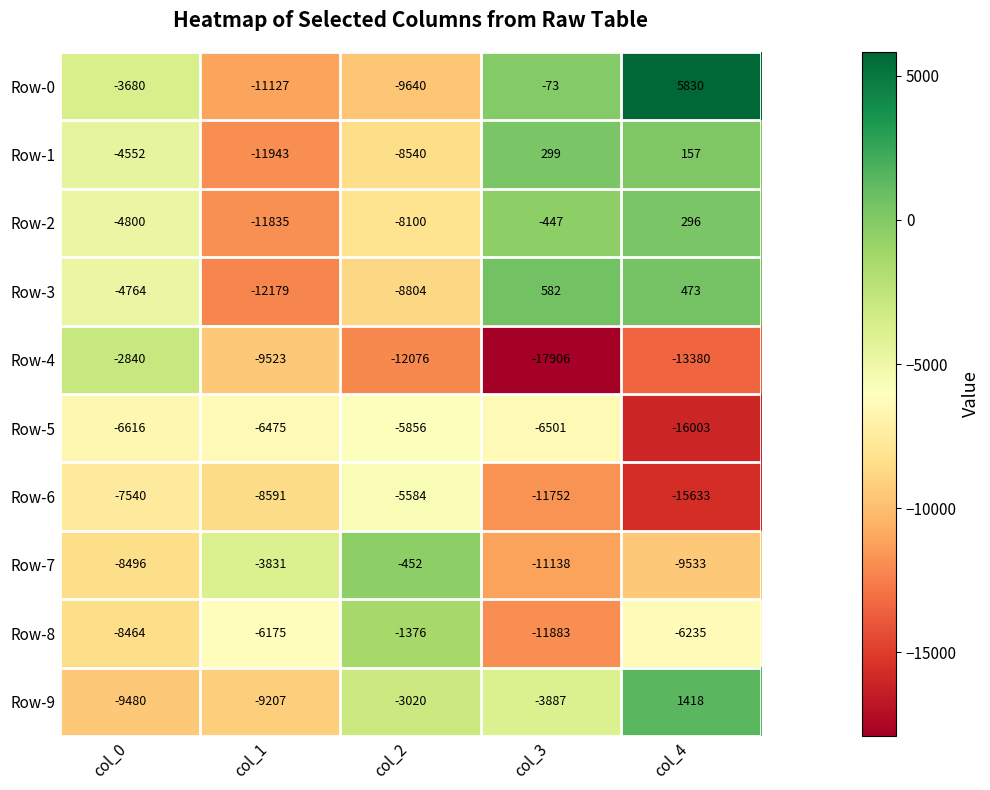

What is the sum of the Row-3 values at col_2 and col_4?

-8331